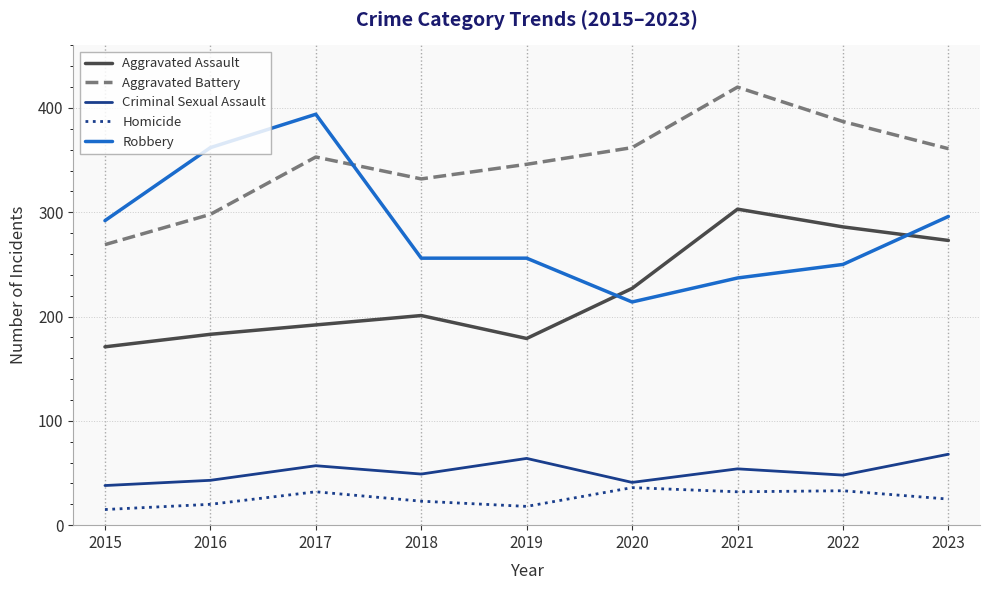

Is it true that Aggravated Assault equals 179 at 2019?

True